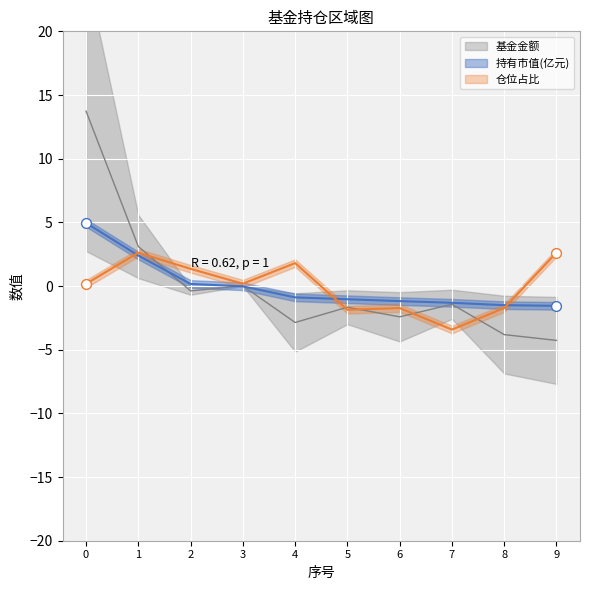

What is the total value across all series at 8?

-7.0